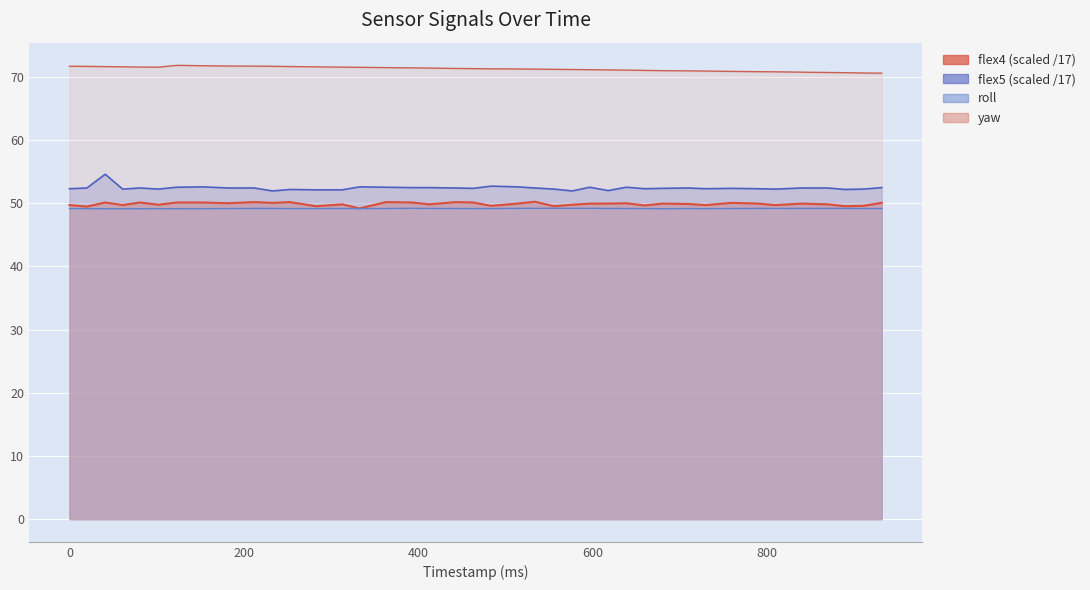

What is the maximum value shown in the chart?

71.8